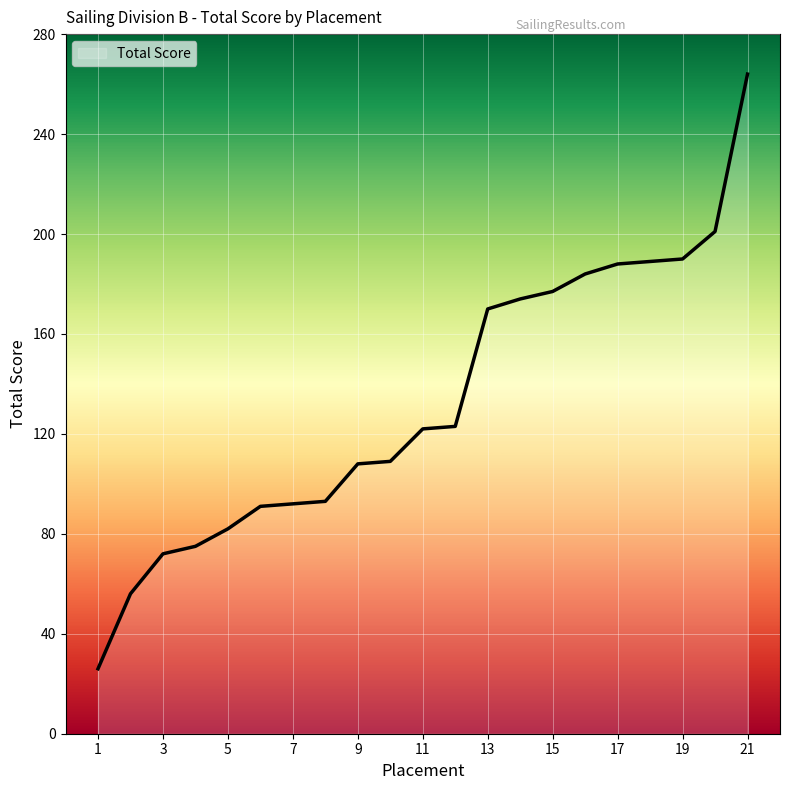

What is the difference between the maximum and minimum values?

238